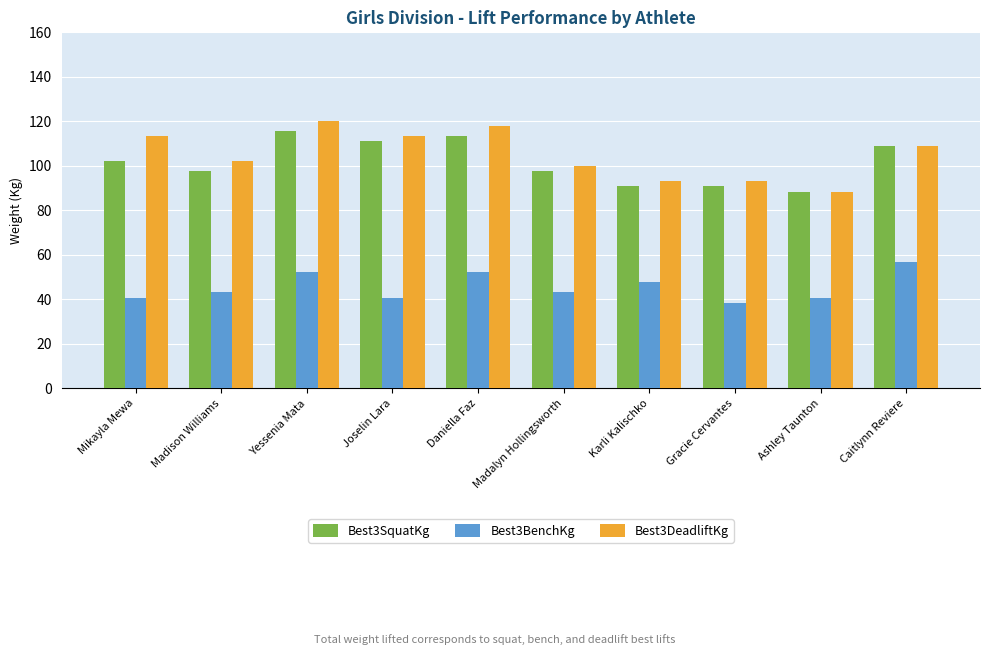

Which series has the largest total across all categories?

Best3DeadliftKg